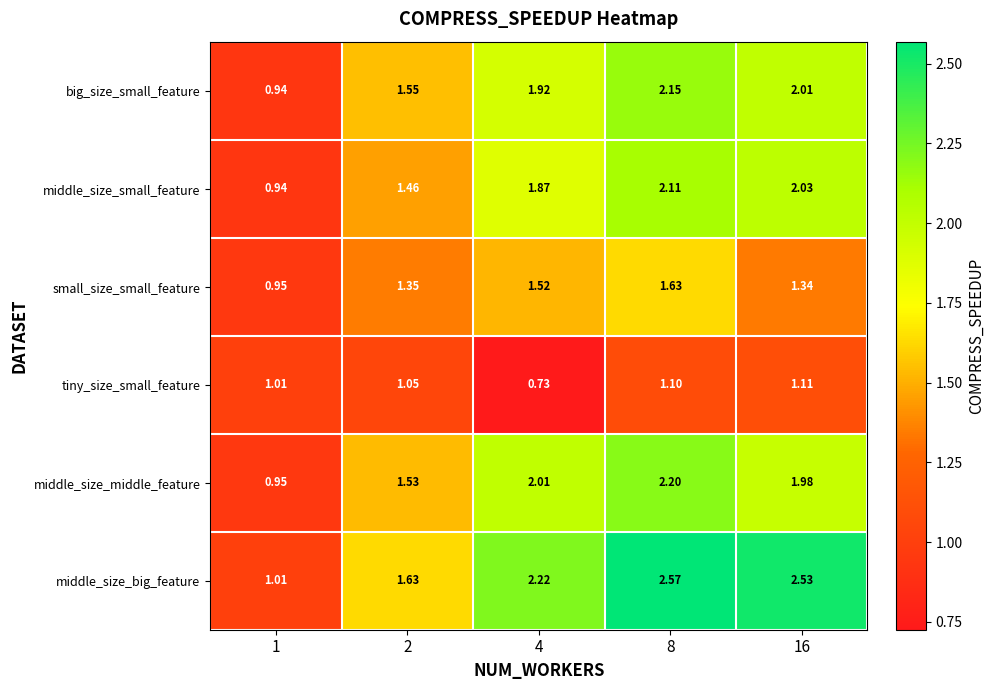

Which series has the largest total across all categories?

middle_size_big_feature